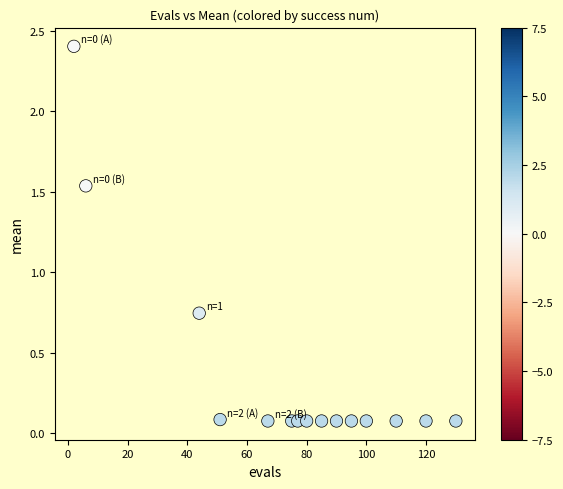

What is the range of X values (max minus min)?

128.0